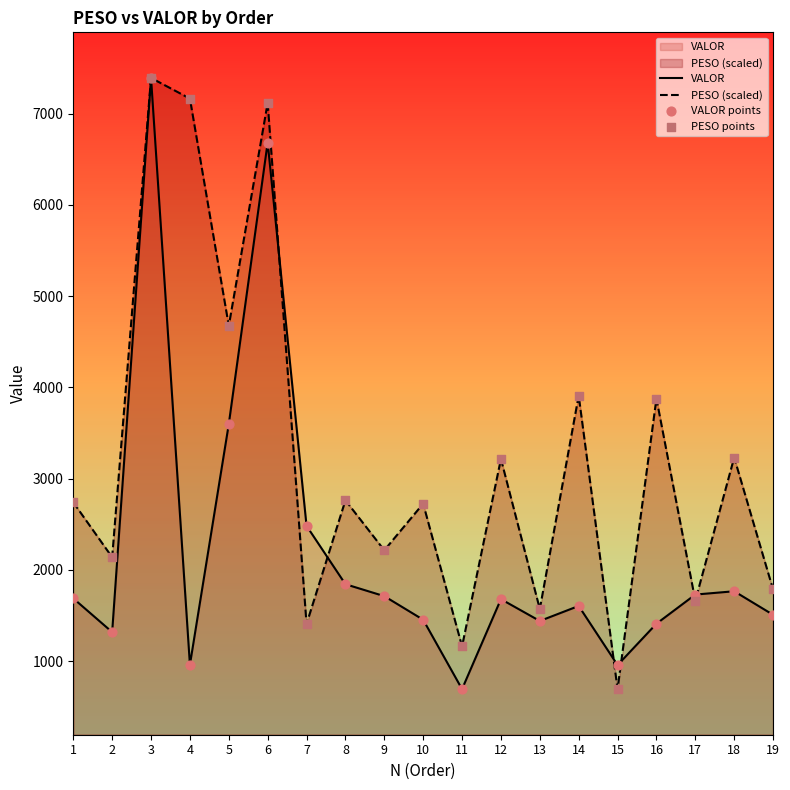

Which series reaches the maximum Y coordinate?

VALOR